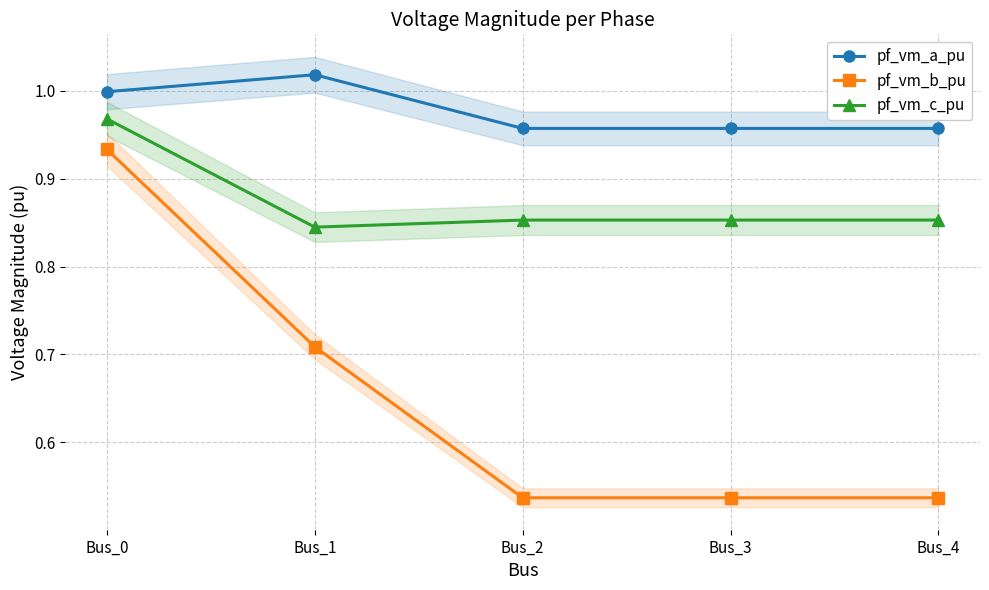

How many lines are shown in the chart?

3